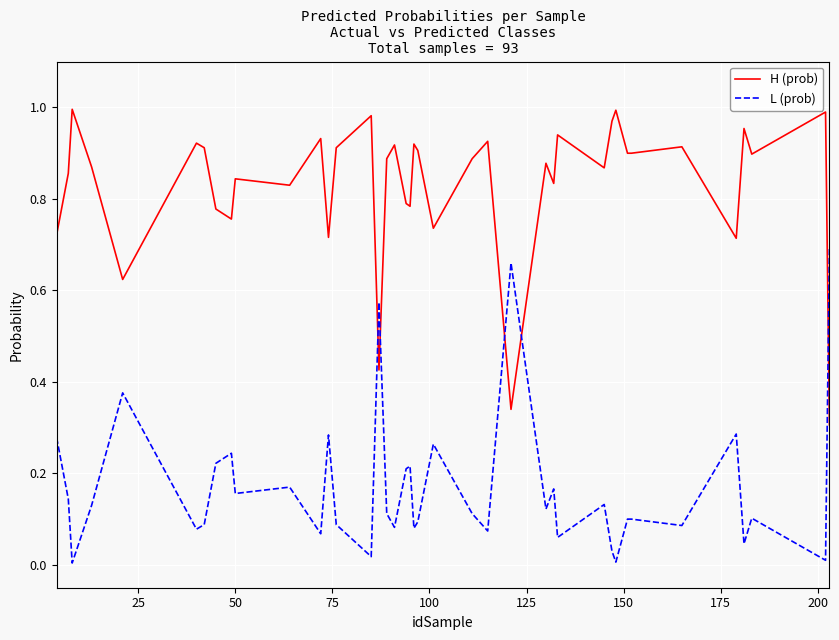

Does the chart have visible grid lines?

Yes